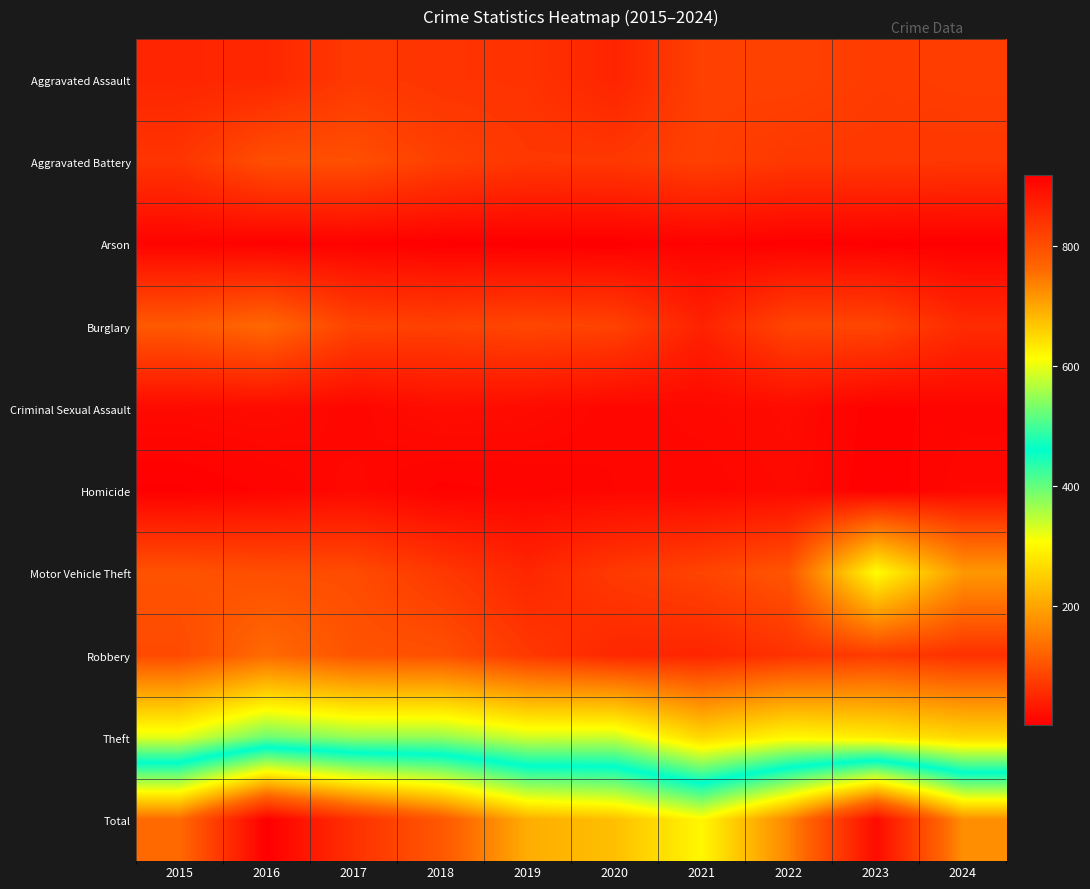

What is the total value across all series at 2023?

1800